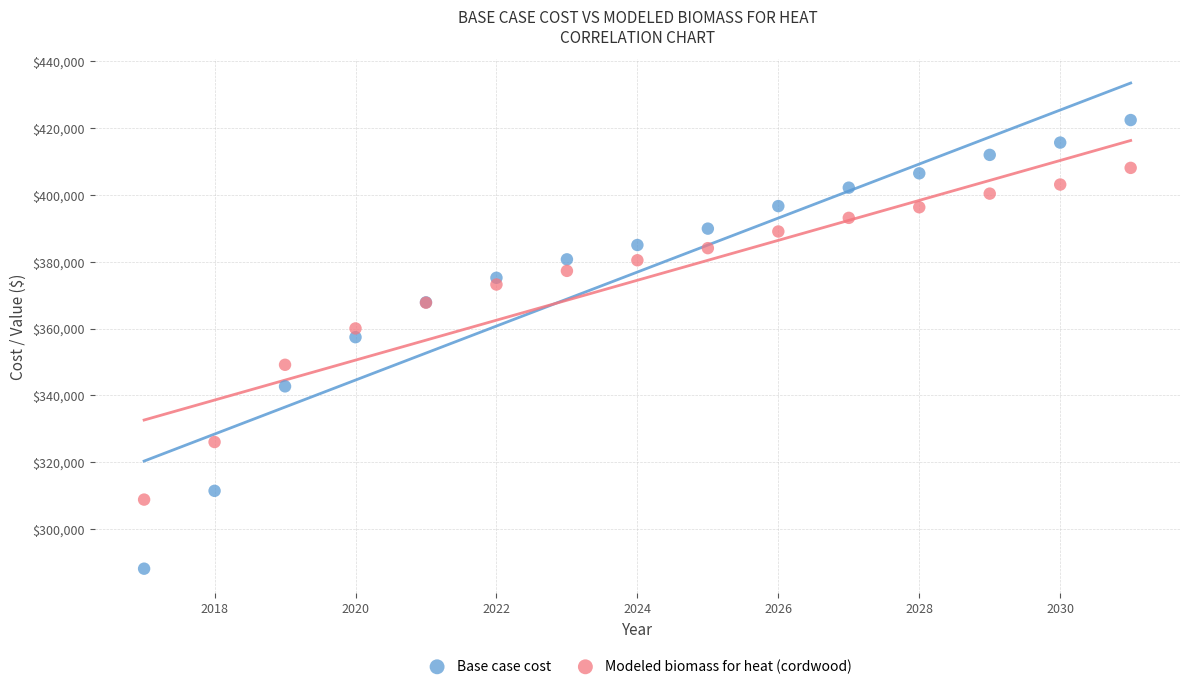

What are all the series names shown in the legend?

Base case cost, Modeled biomass for heat (cordwood)